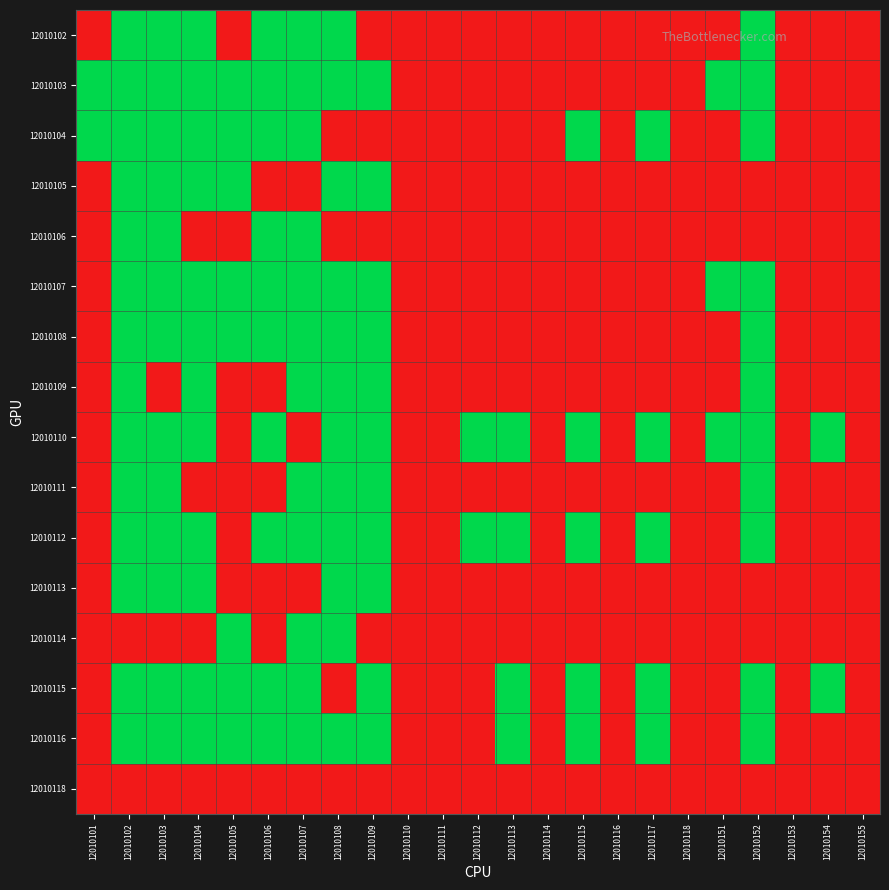

Which series has the largest total across all categories?

12010110